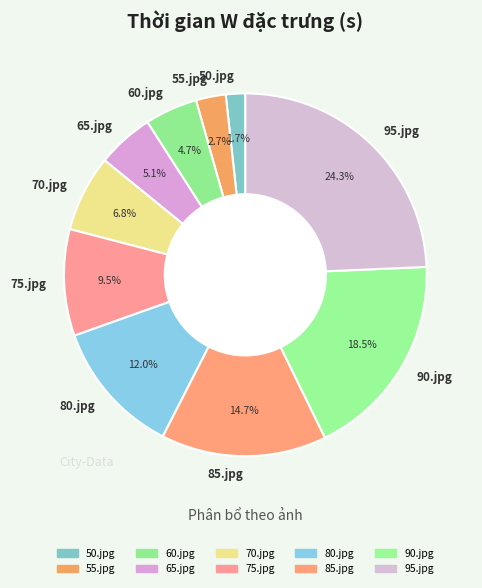

To the nearest percent, what is the difference between the 85.jpg and 55.jpg slice percentages?

12%